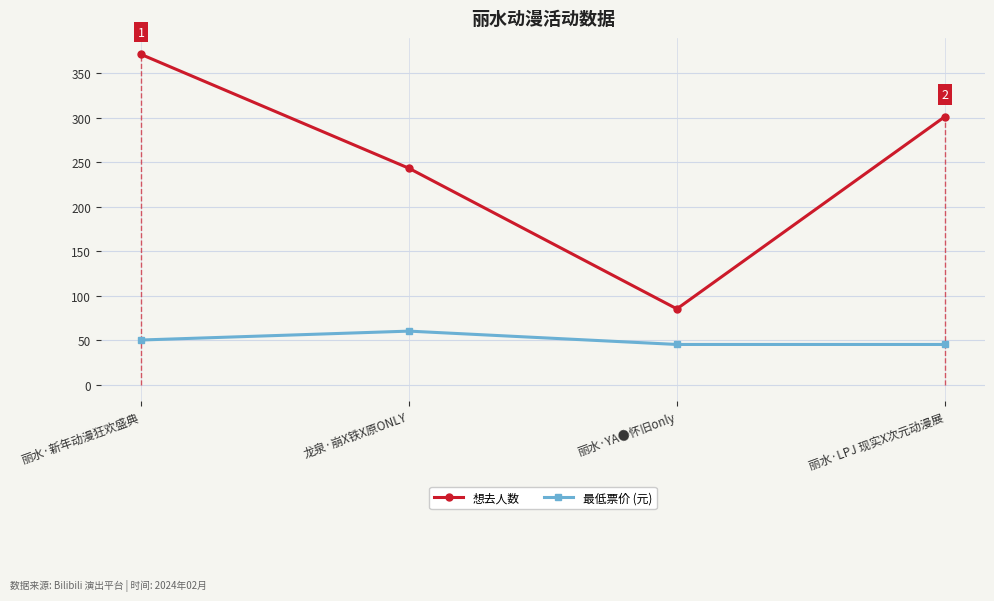

True or false: 最低票价 (元) and 想去人数 cross at least once.

False